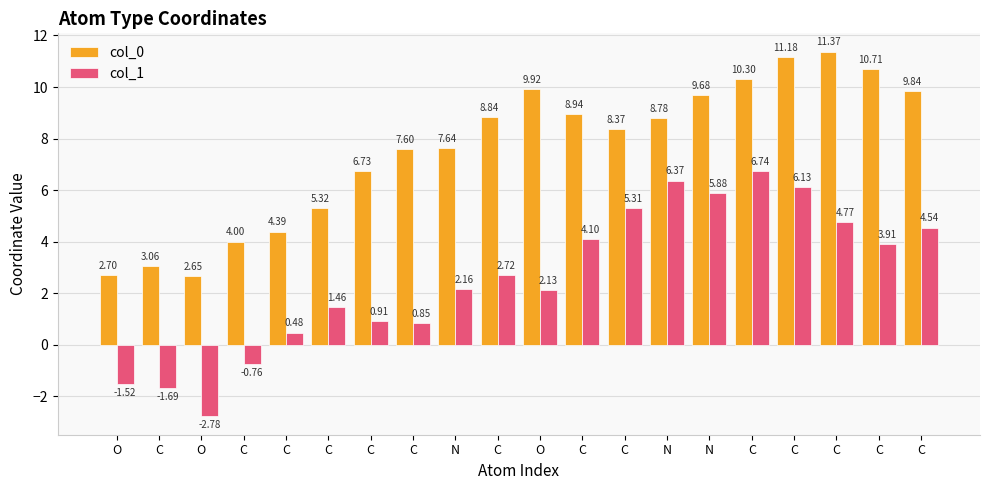

What are all the series names shown in the legend?

col_0, col_1